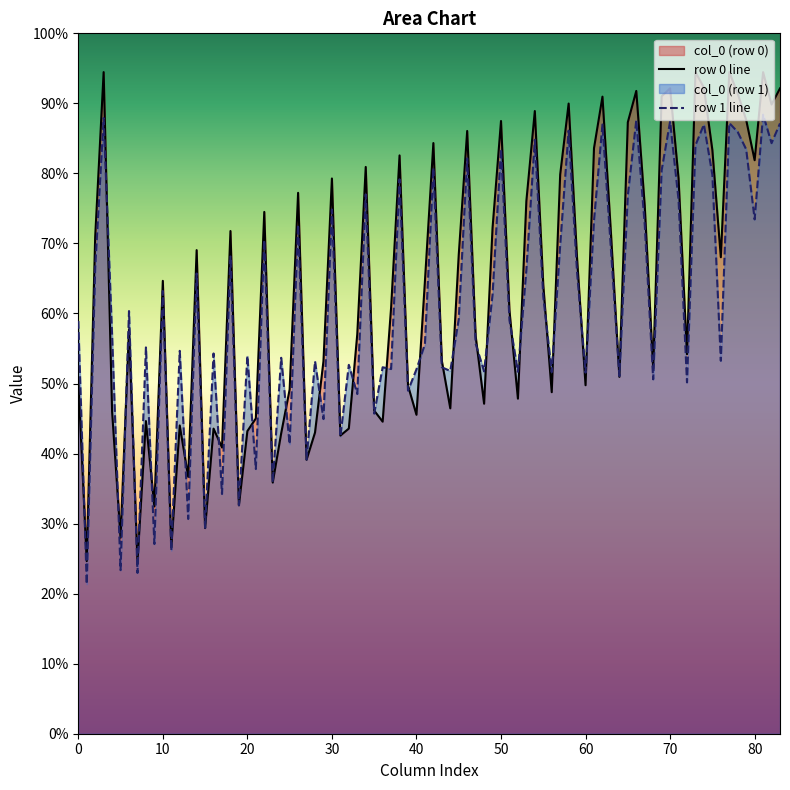

Rank the series by their maximum value, from highest to lowest.

row 0 line, row 1 line